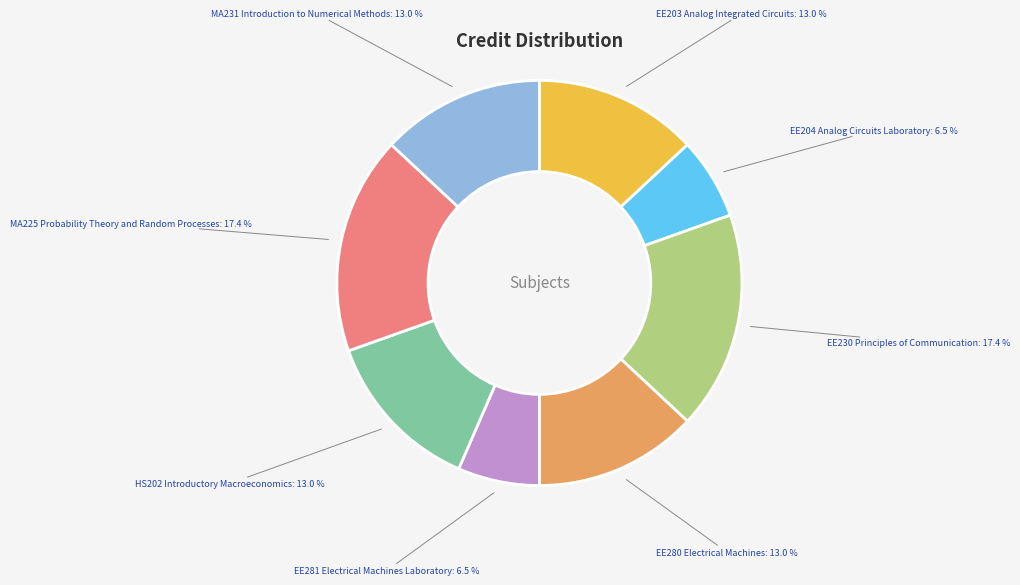

Is it true that MA231 Introduction to Numerical Methods is 3% of the pie?

False